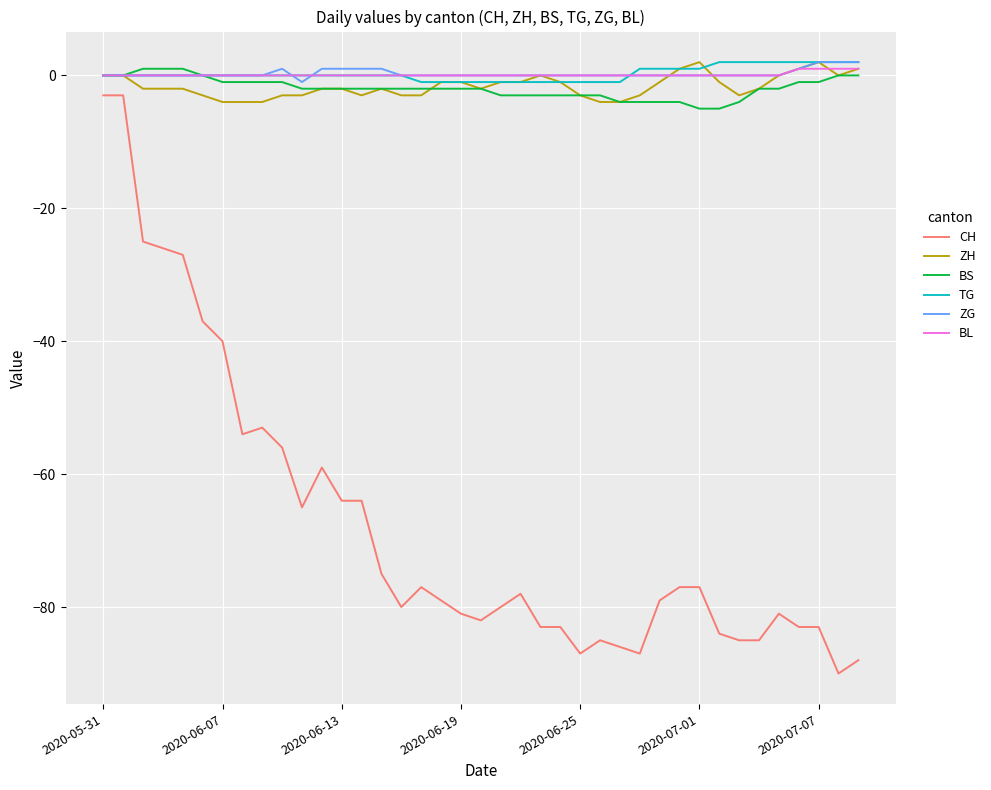

Which series has the widest spread of values?

CH